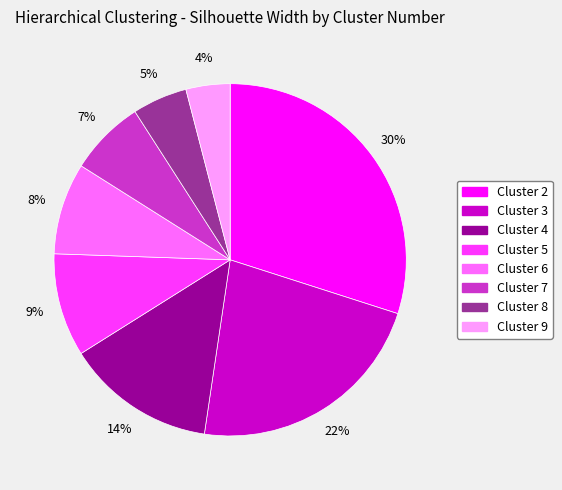

To the nearest percent, what is the average slice percentage?

12%